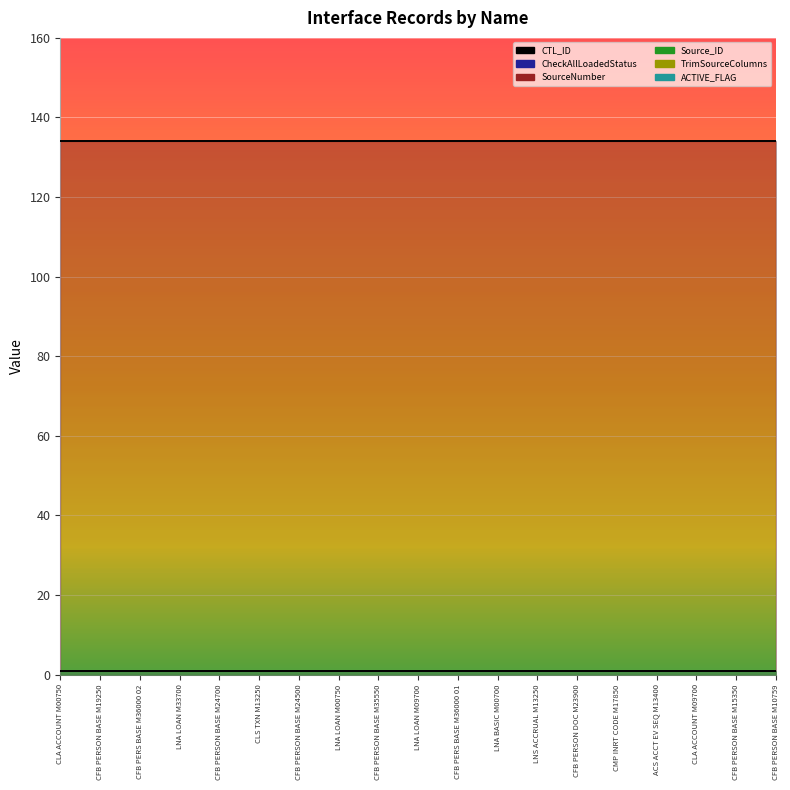

How many lines are shown in the chart?

6